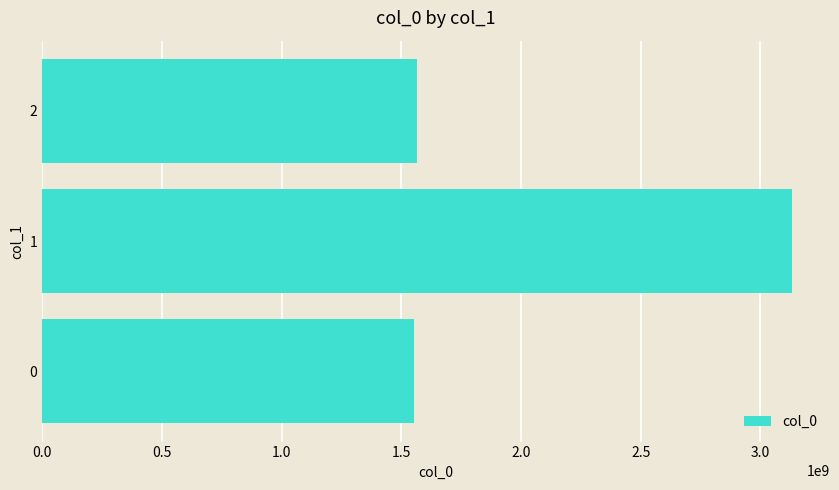

How many bars are there in total?

3